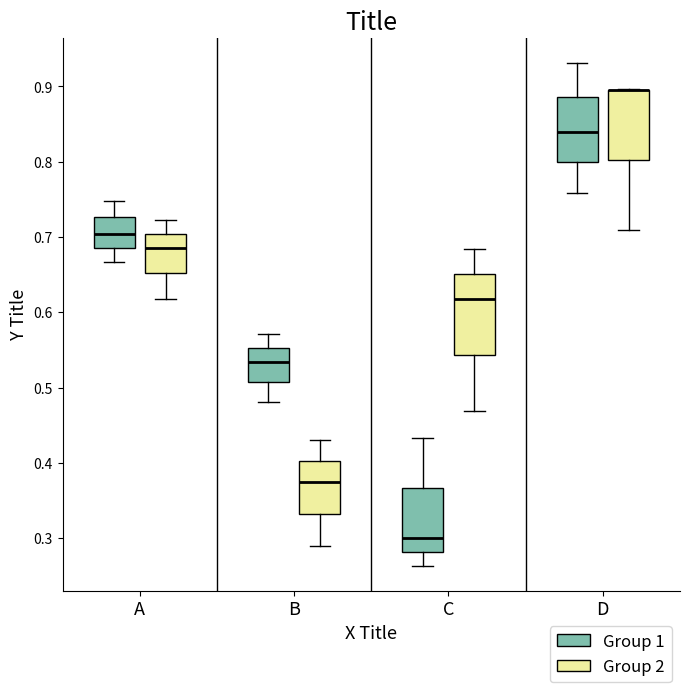

Where does the median line of the box for C (Group 2) sit on the y-axis? The values are not printed on the chart, so give them approximately, as read against the axis.

0.62